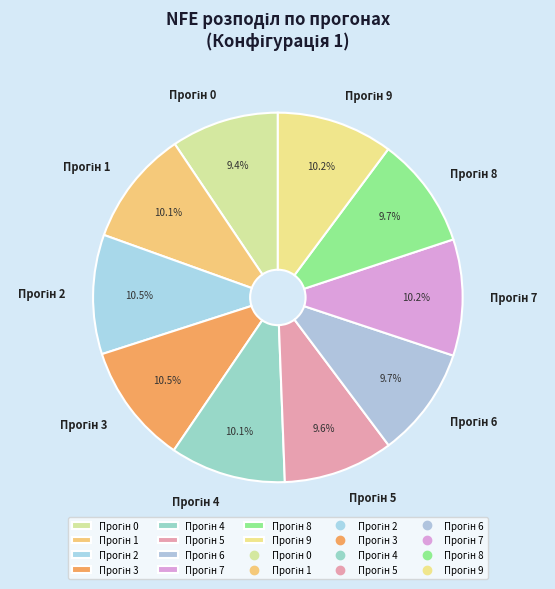

Is there a majority slice in this chart?

No